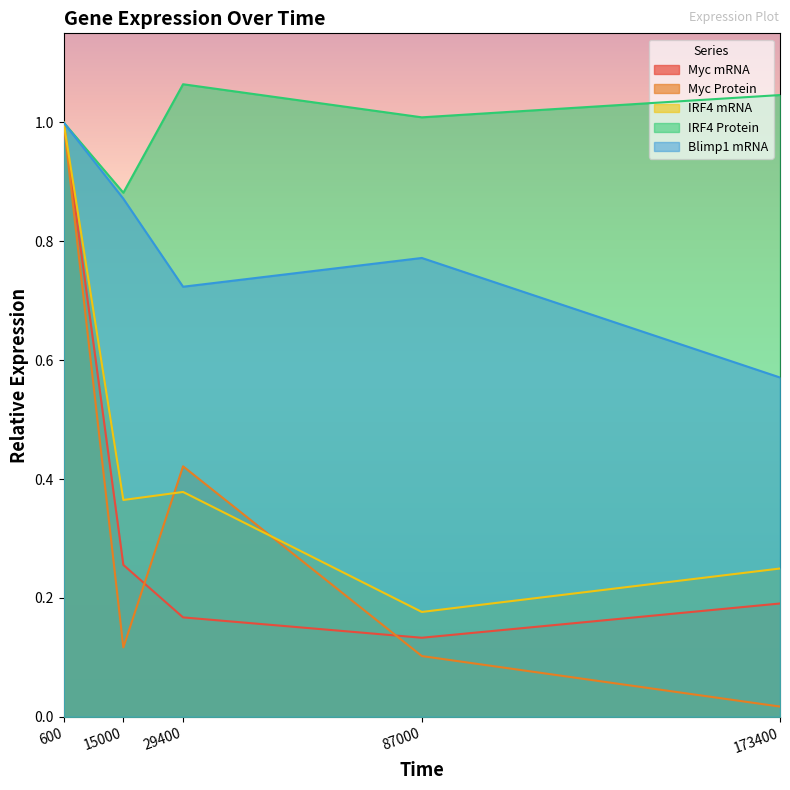

Rank the series by their maximum value, from lowest to highest.

Myc mRNA, Myc Protein, IRF4 mRNA, Blimp1 mRNA, IRF4 Protein